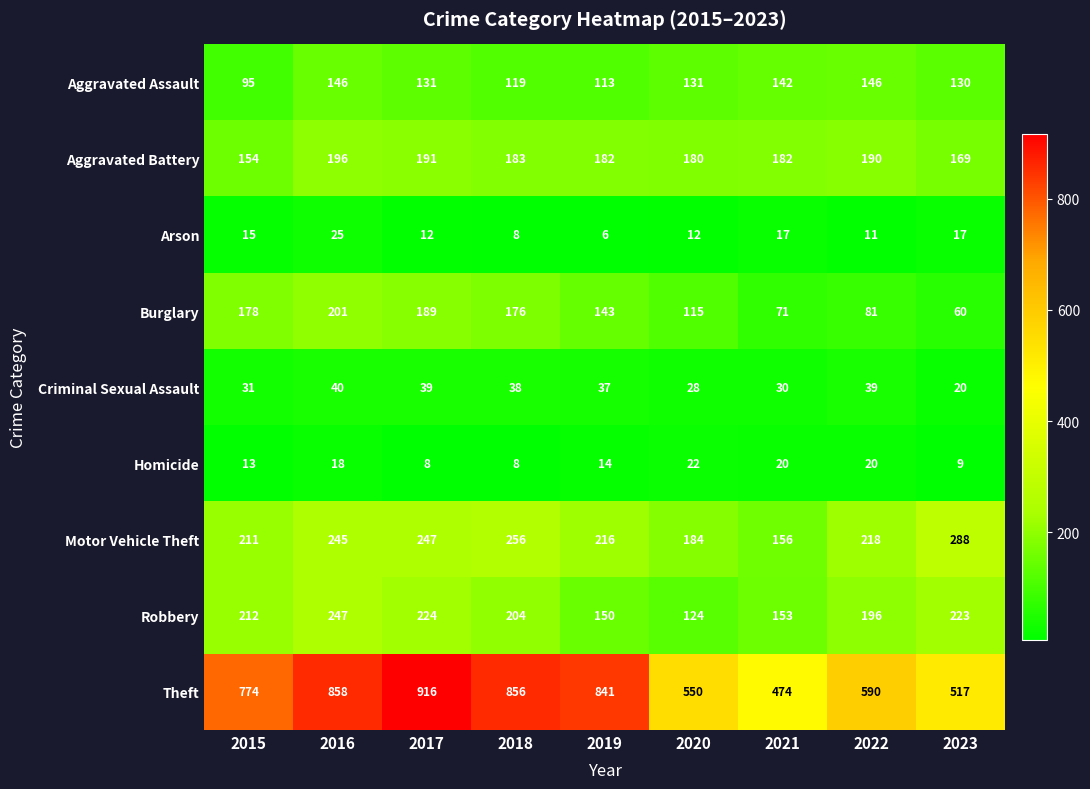

What is the difference between the second highest and second lowest values in the Burglary series?

118